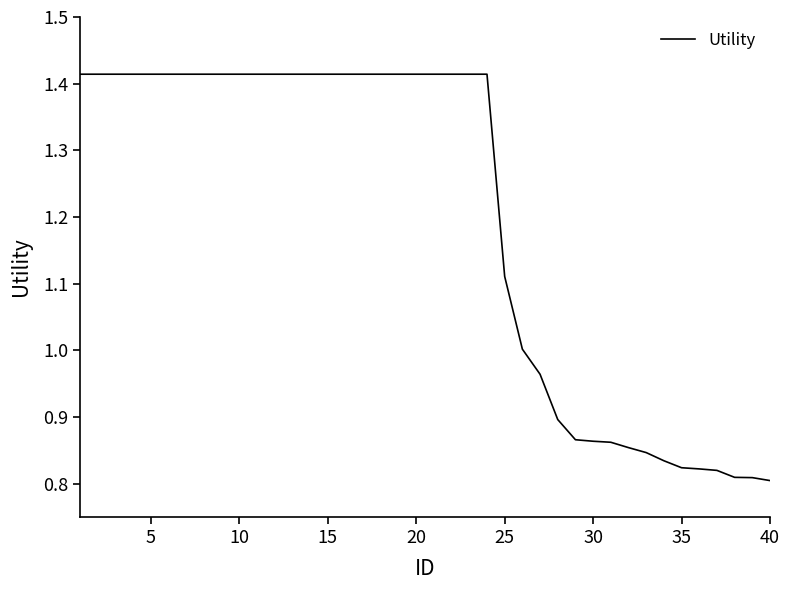

What is the sum of all values?

47.9